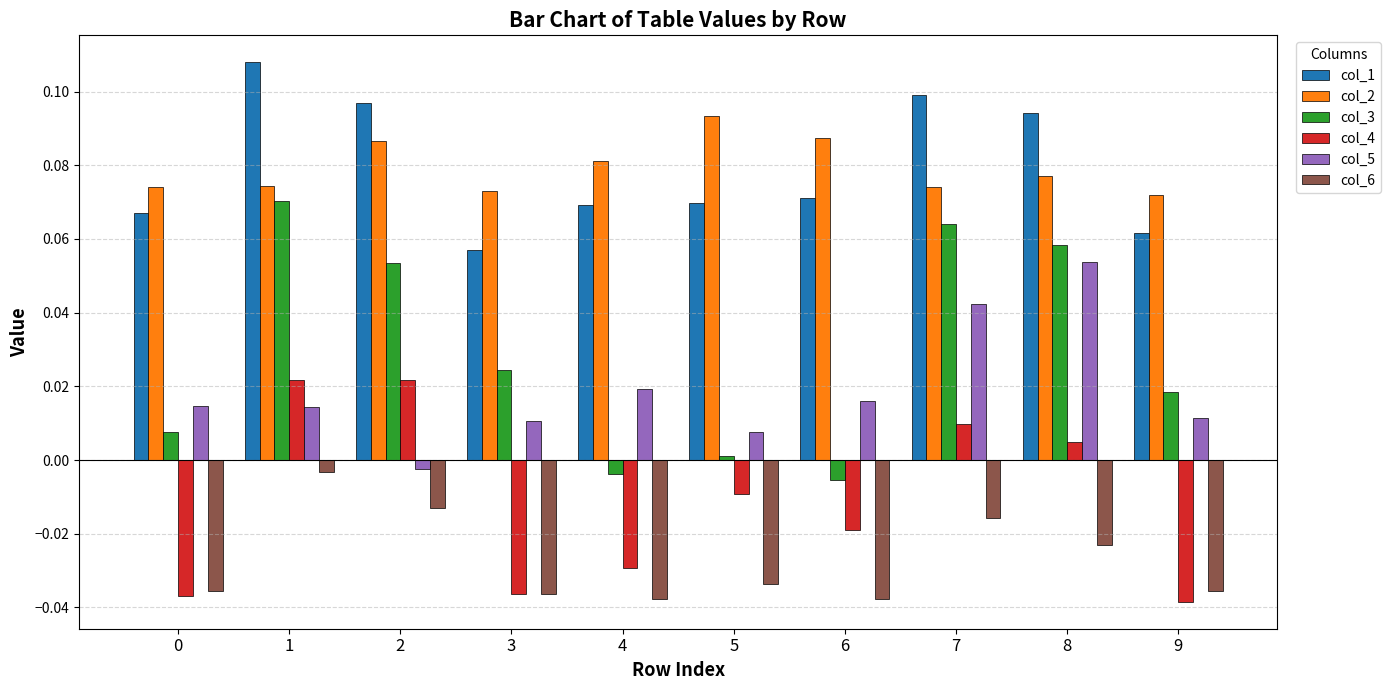

The col_3 series shows 0.1 at 7. True or false?

True